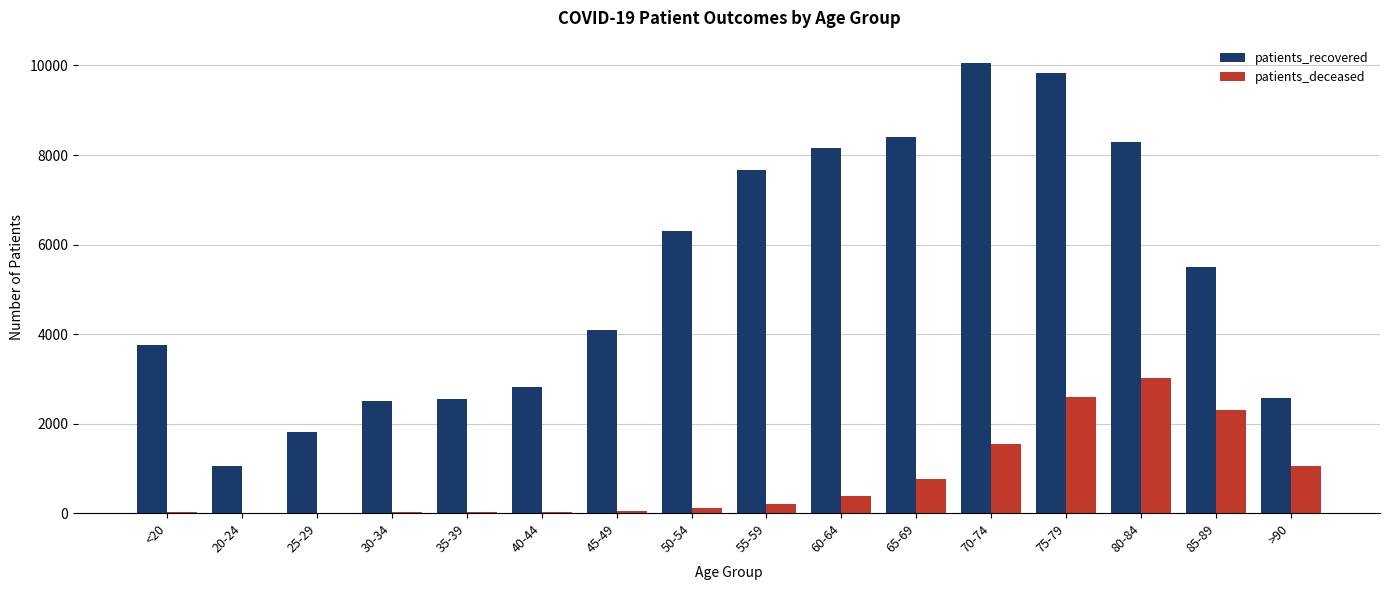

Which series changed the most between 55-59 and 80-84?

patients_deceased